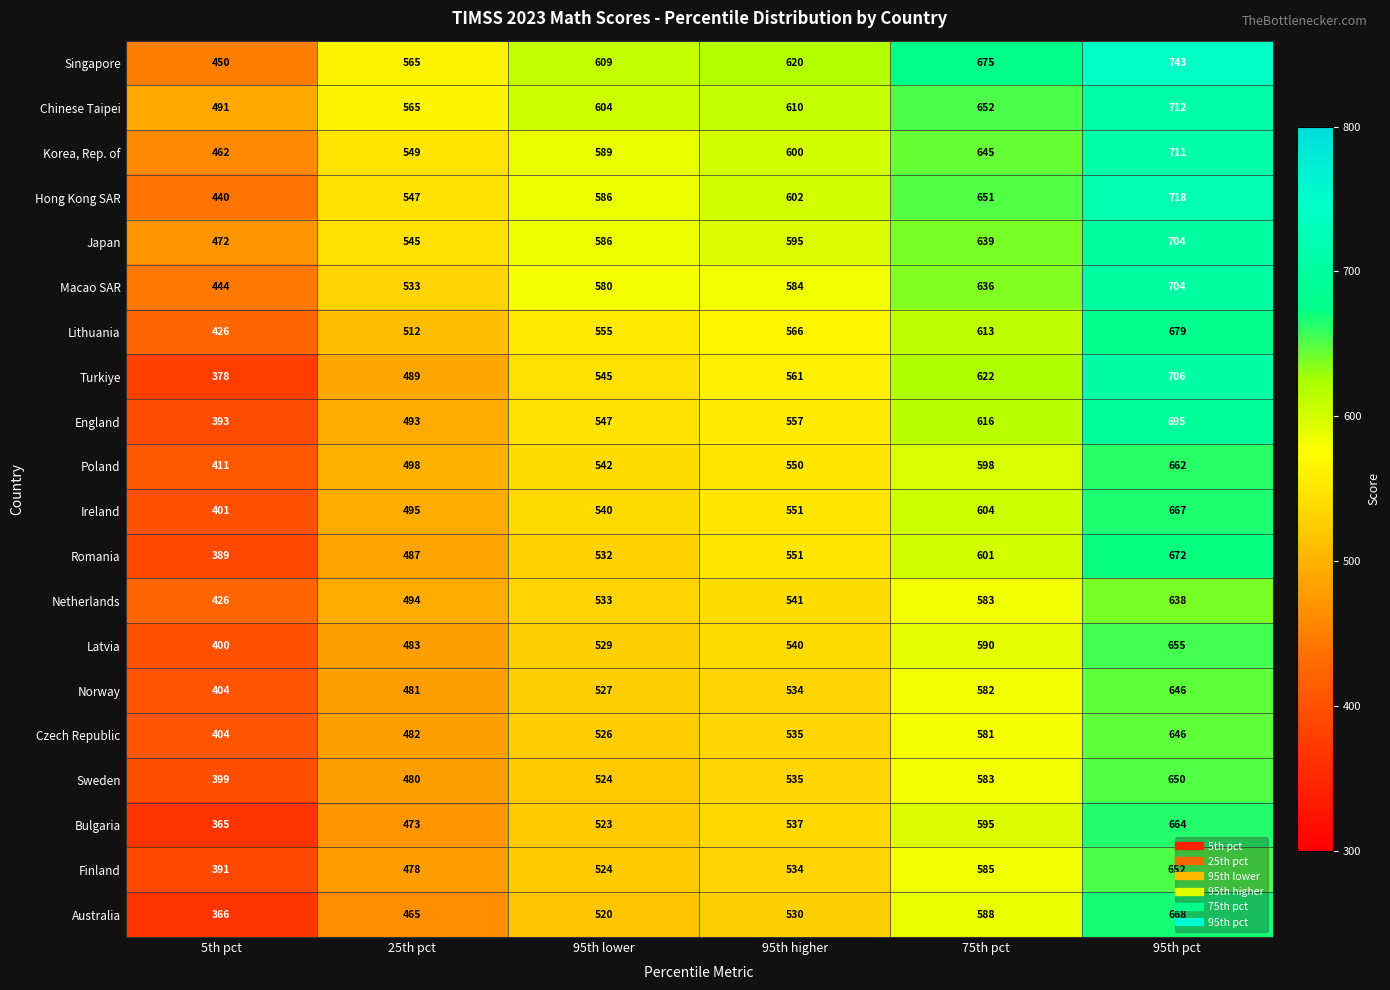

Count the number of categories in the chart.

6